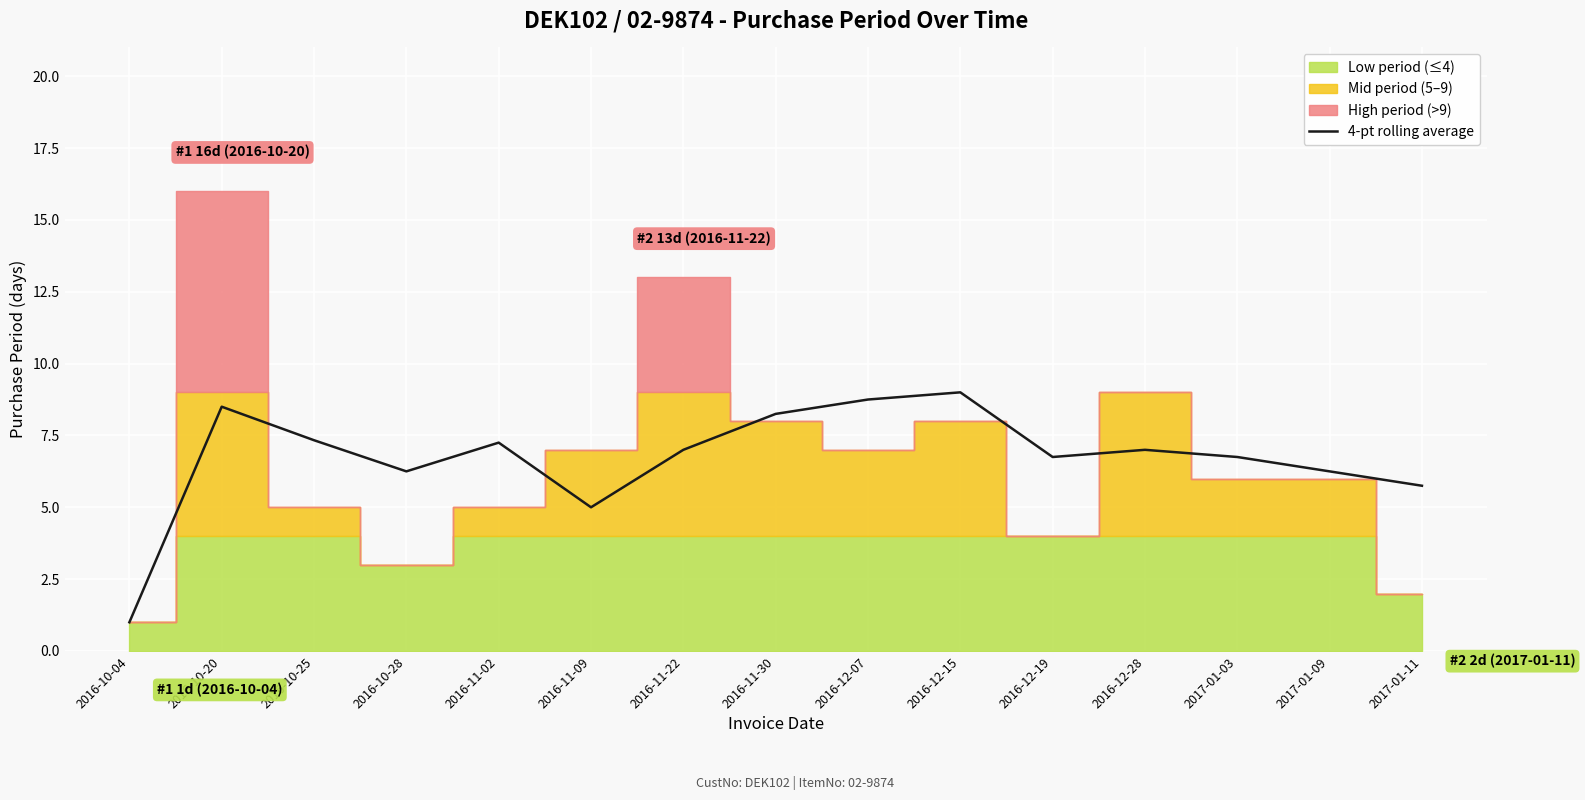

How many categories are shown in the chart?

15